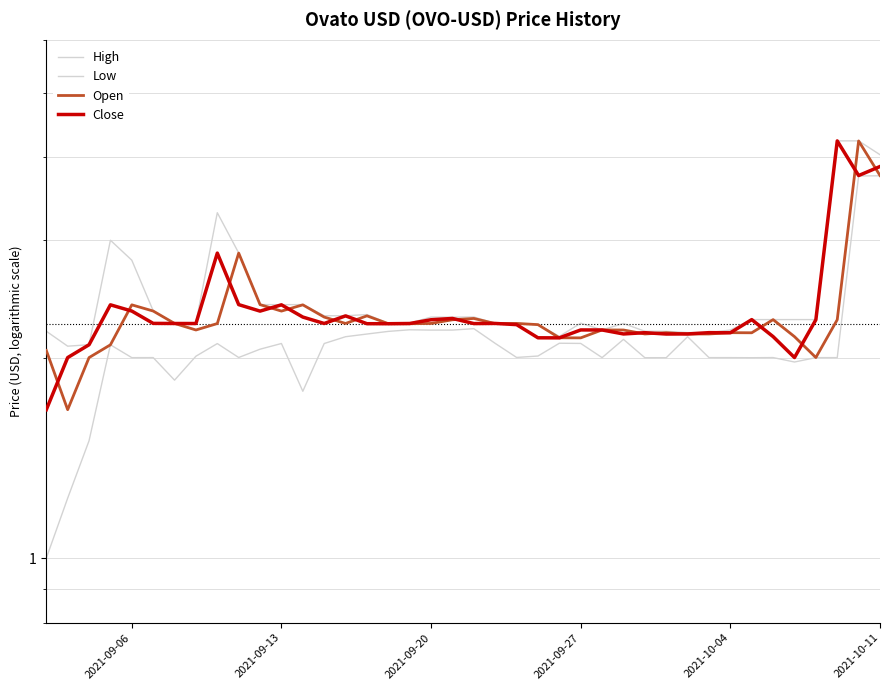

What position from the right is 2021-10-04?

8